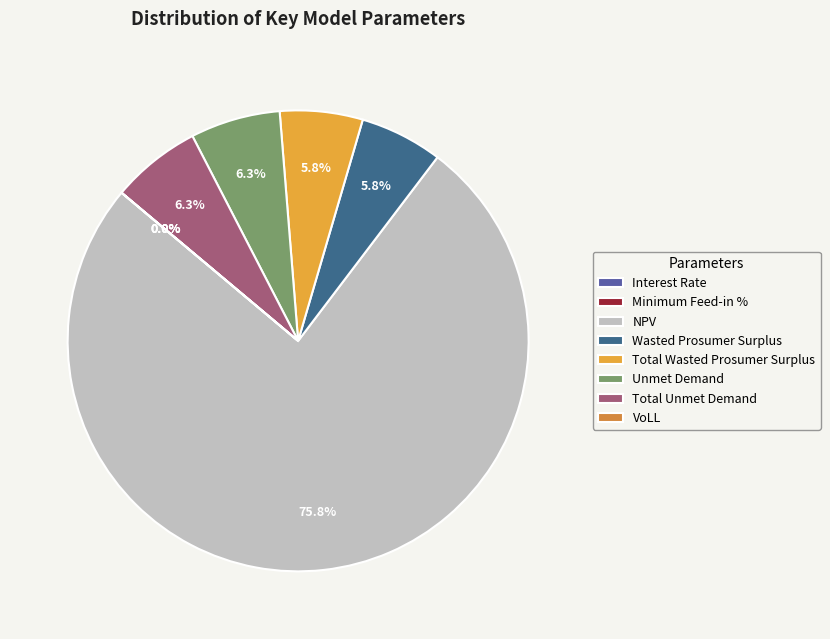

What is the change in value from NPV to Unmet Demand?

-2074592.5